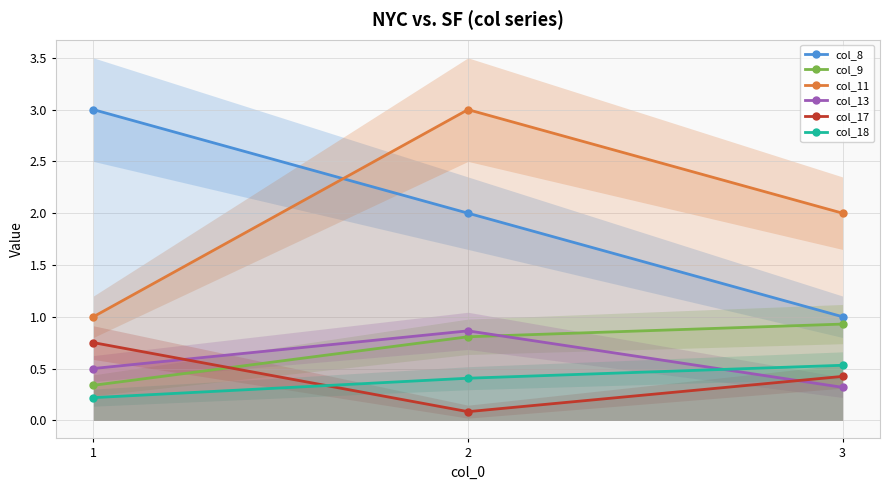

How many values in the col_11 series are below 2?

1